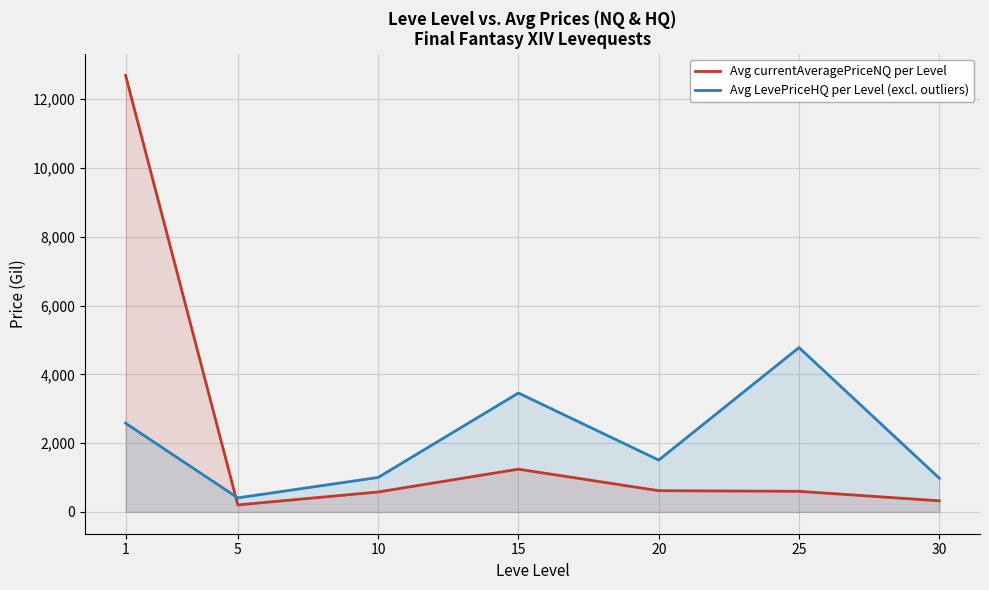

What is the difference between the highest and lowest values at 20?

889.7